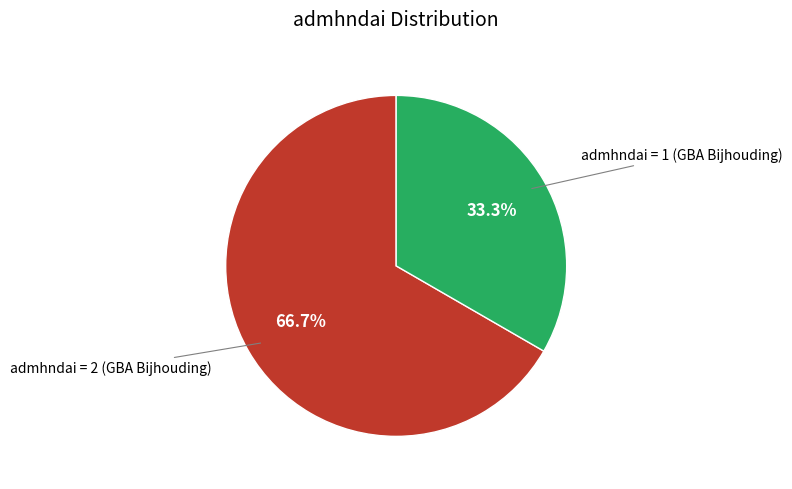

Is there any slice that represents more than half of the pie?

Yes